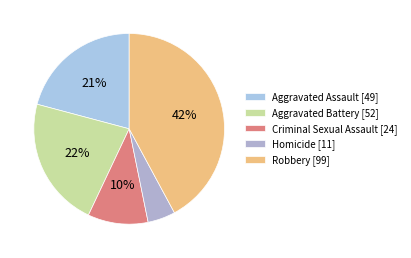

How many segments does this pie chart have?

5